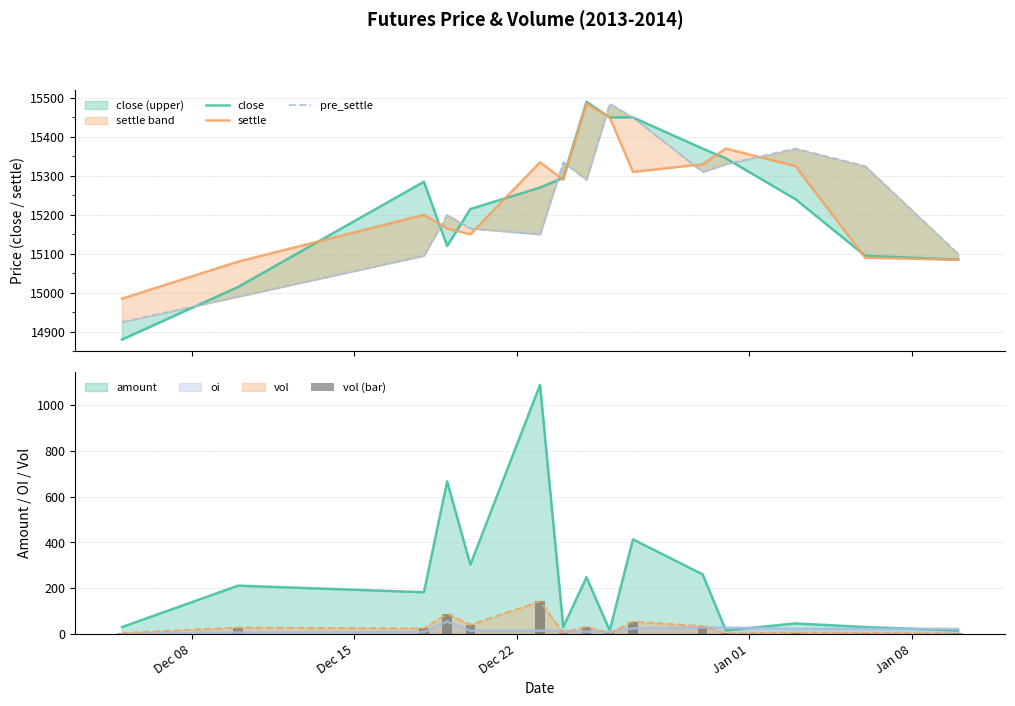

What is the highest value of the amount series?

1088.9